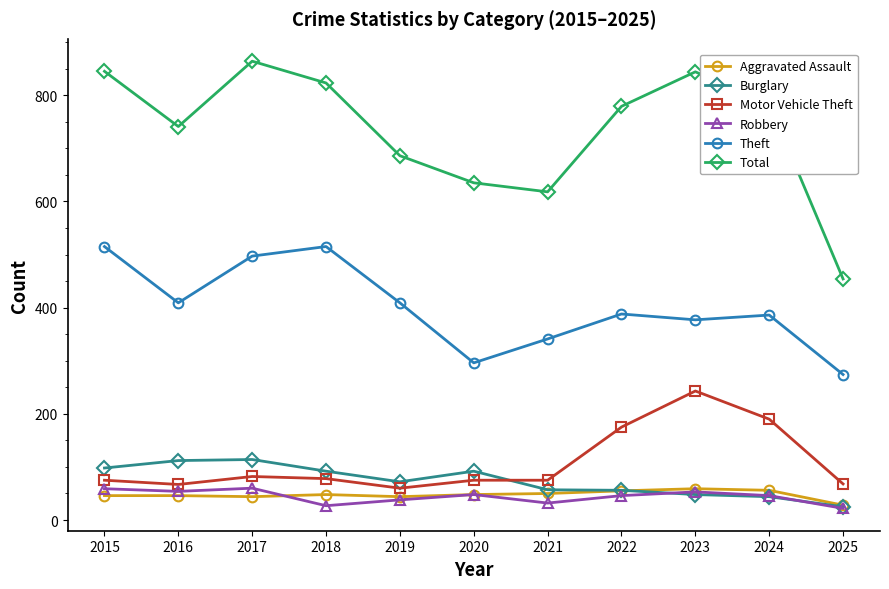

The Theft series shows 377 at 2023. True or false?

True